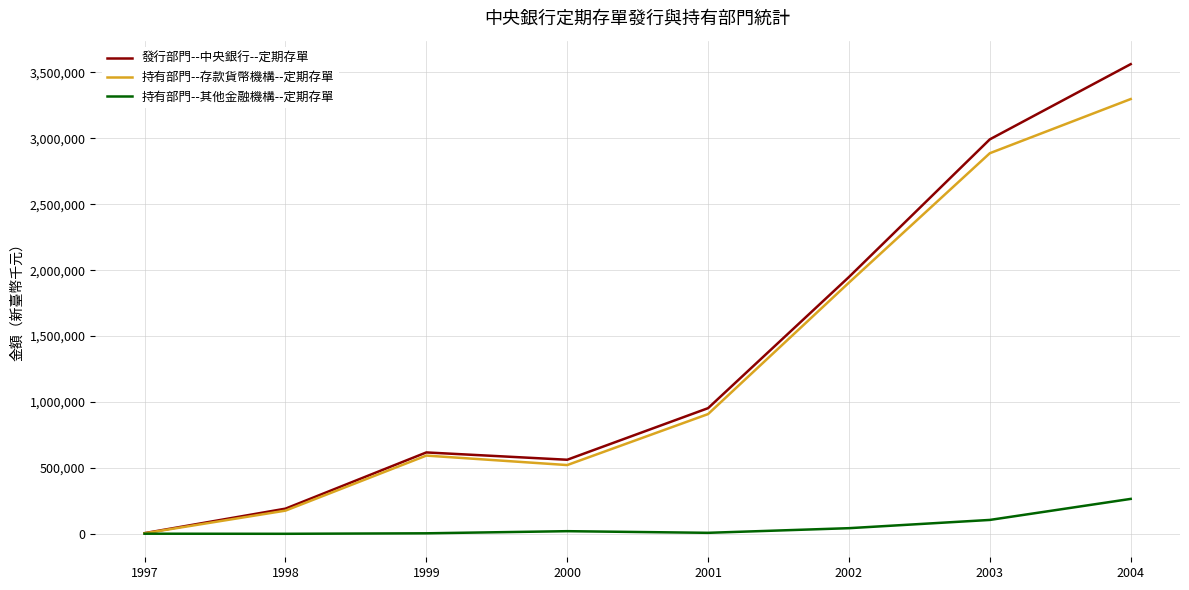

The 持有部門--存款貨幣機構--定期存單 series shows 1217516 at 2001. True or false?

False